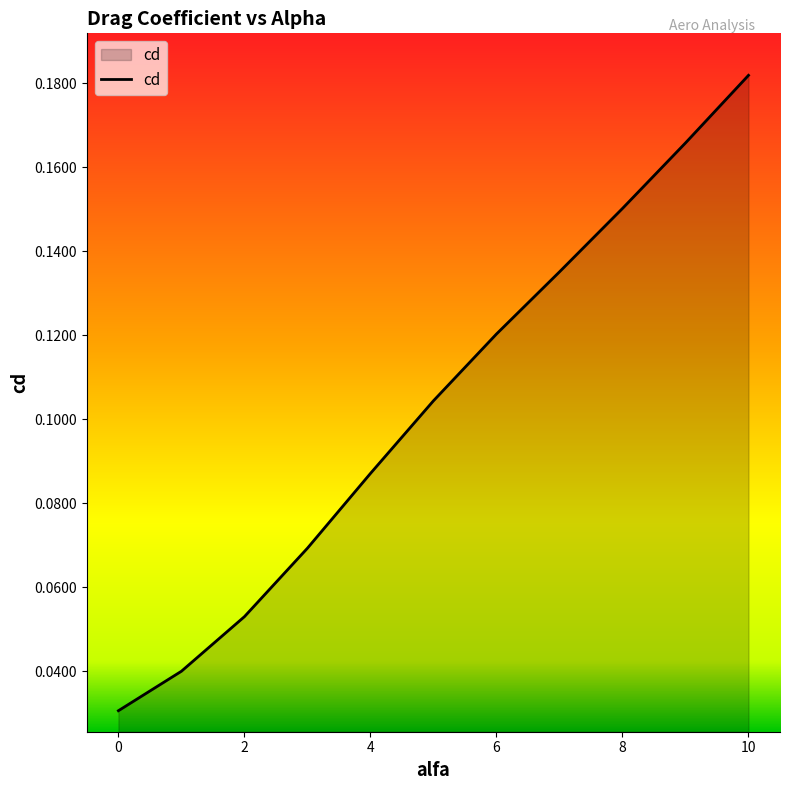

What is the maximum value shown in the chart?

0.2